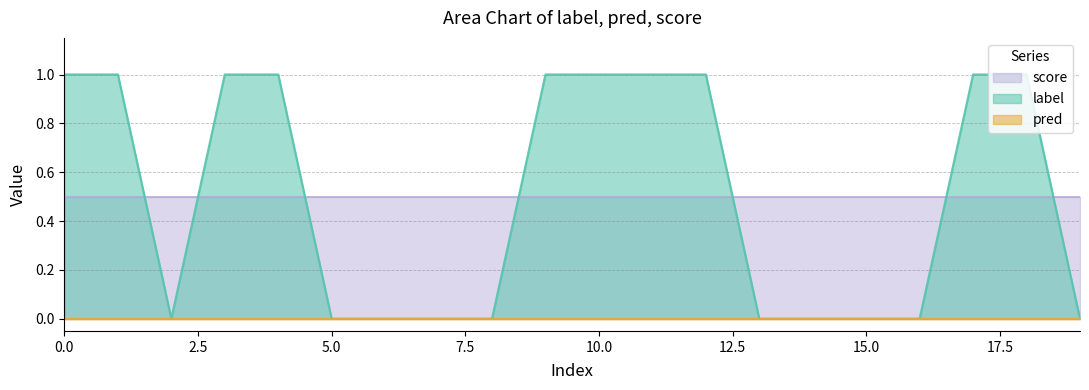

Between 0 and 12, which series saw the biggest shift?

label